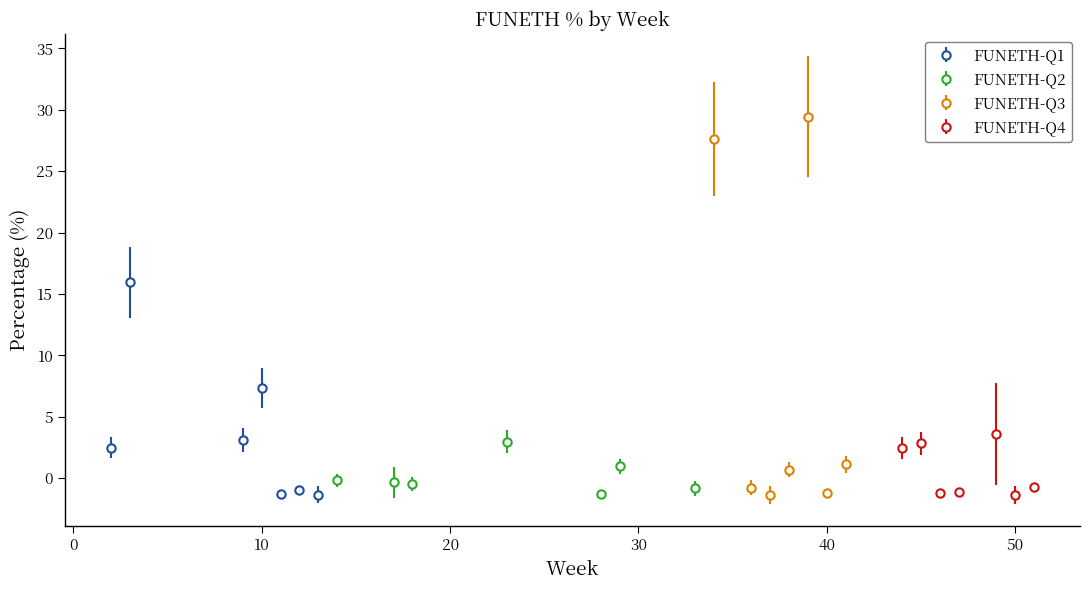

What is the highest value of the FUNETH-Q1 series?

15.9